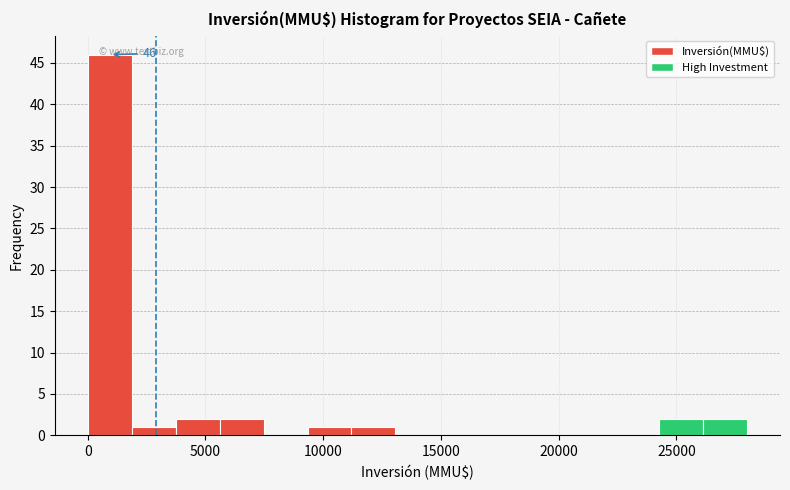

Around what value on the x-axis is the tallest bar? Give the approximate position of its centre, as read against the axis.

1000